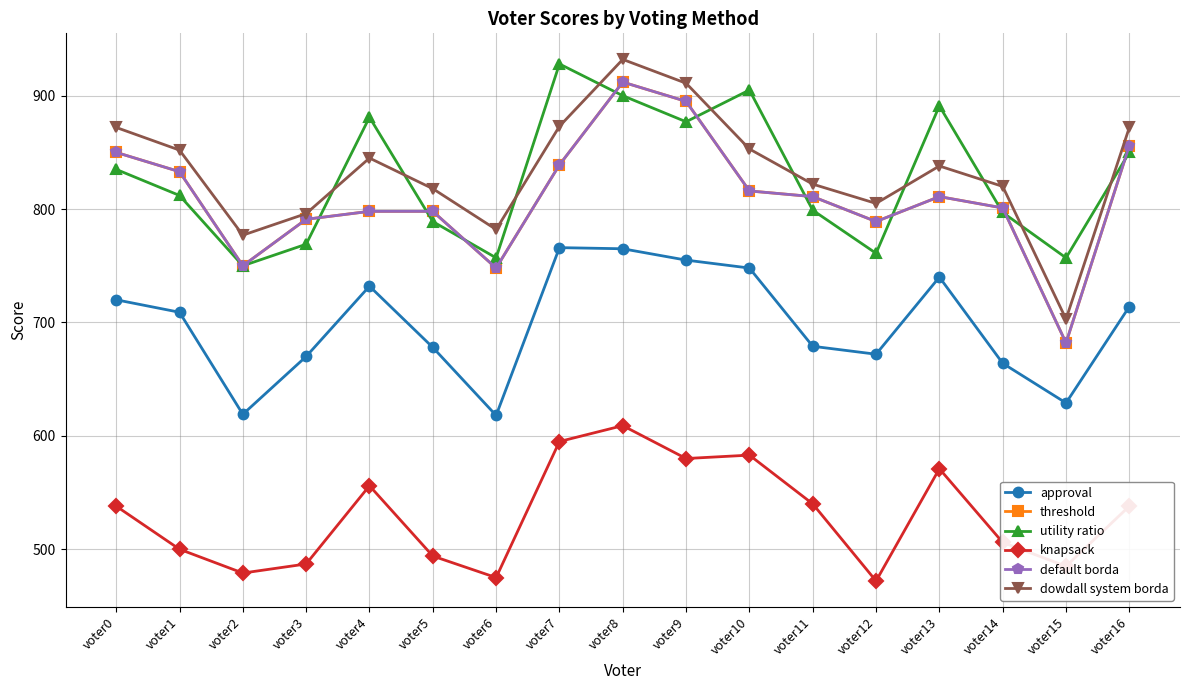

Reading left to right, what are all the values shown in this chart?

approval: 720	709	619	670	732	678	618	766	765	755	748	679	672	740	664	629	714
threshold: 850	833	750	791	798	798	748	839	912	895	816	811	789	811	801	682	856
utility ratio: 835	812	750	769	881	789	757	928	900	877	905	799	761	891	797	757	850
knapsack: 538	500	479	487	556	494	475	595	609	580	583	540	472	571	506	485	538
default borda: 850	833	750	791	798	798	748	839	912	895	816	811	789	811	801	682	856
dowdall system borda: 872	852	777	796	845	818	782	873	932	911	853	822	805	838	820	703	872